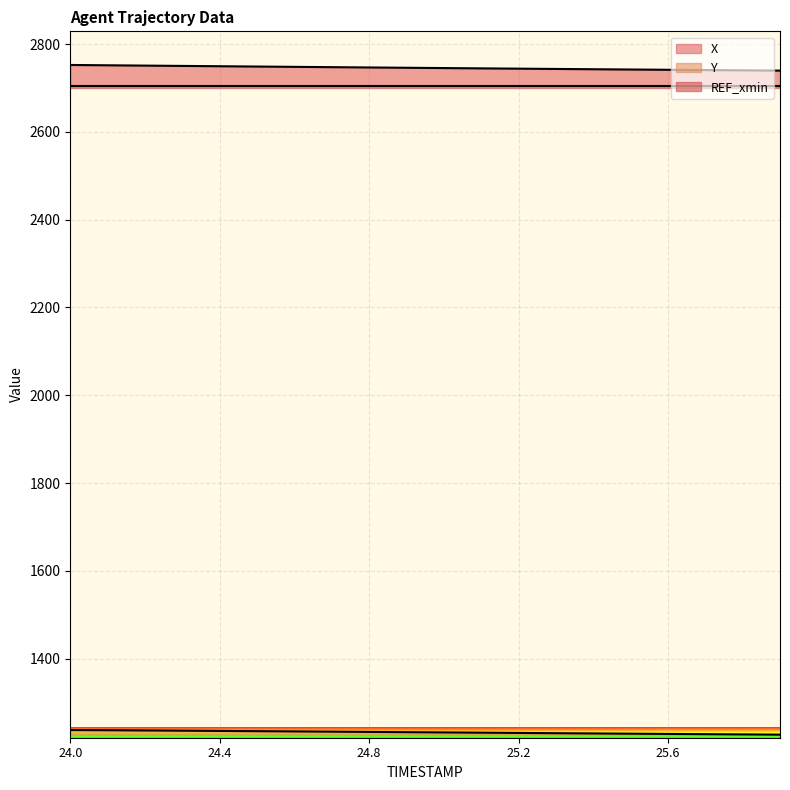

Between 25.4 and 25.5, which is larger?

25.4